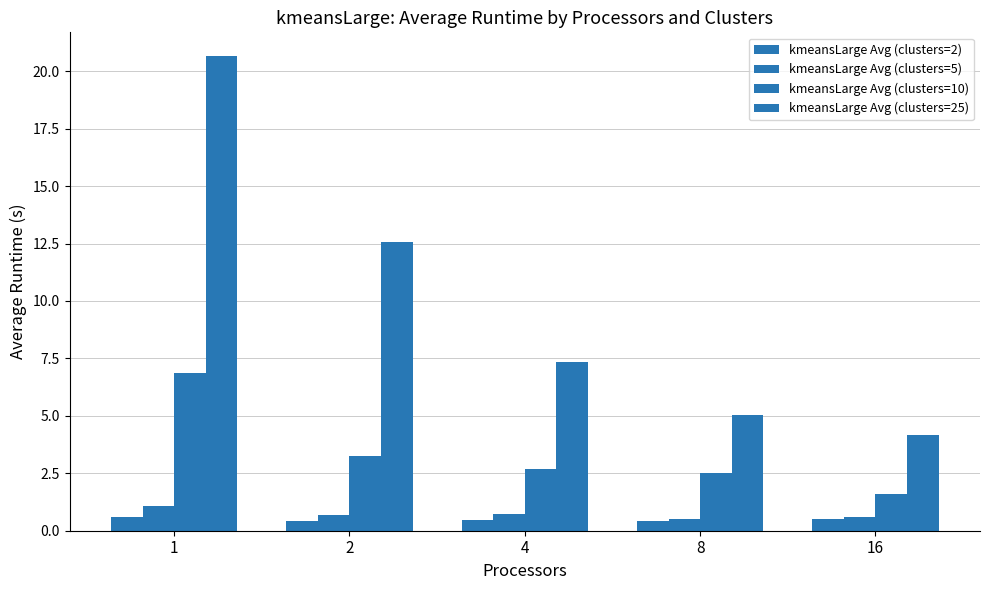

Rank the series at 16 from highest to lowest value.

kmeansLarge Avg (clusters=25), kmeansLarge Avg (clusters=10), kmeansLarge Avg (clusters=5), kmeansLarge Avg (clusters=2)